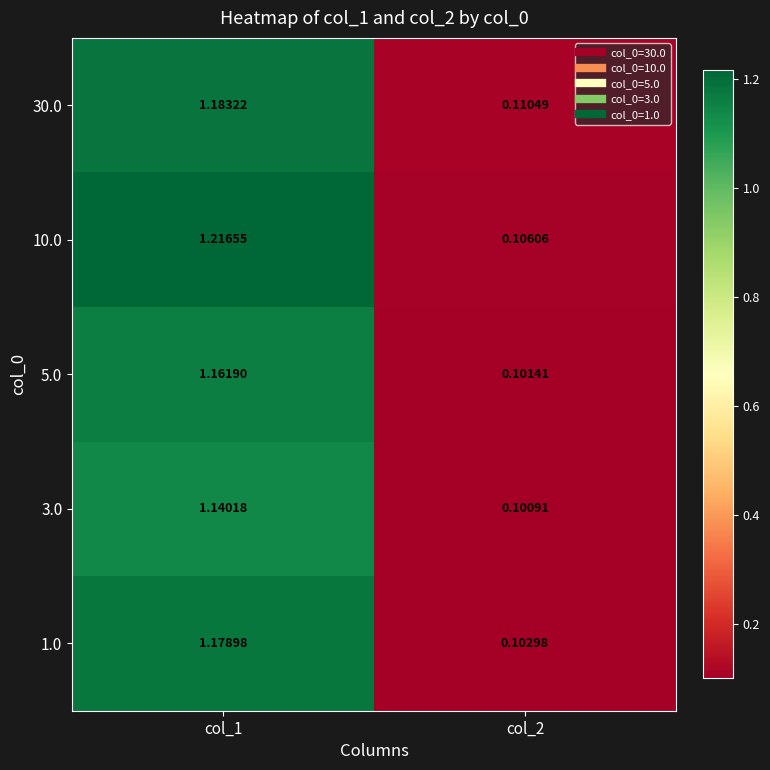

Is the value of 10.0 at col_1 greater than the value of 5.0 at col_2?

Yes